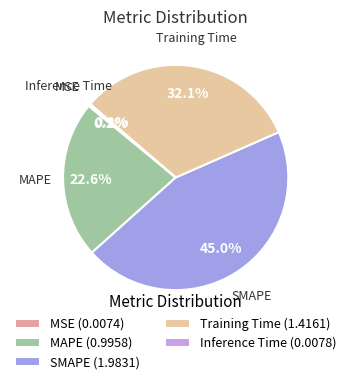

Does MAPE account for over 50% of the chart?

No